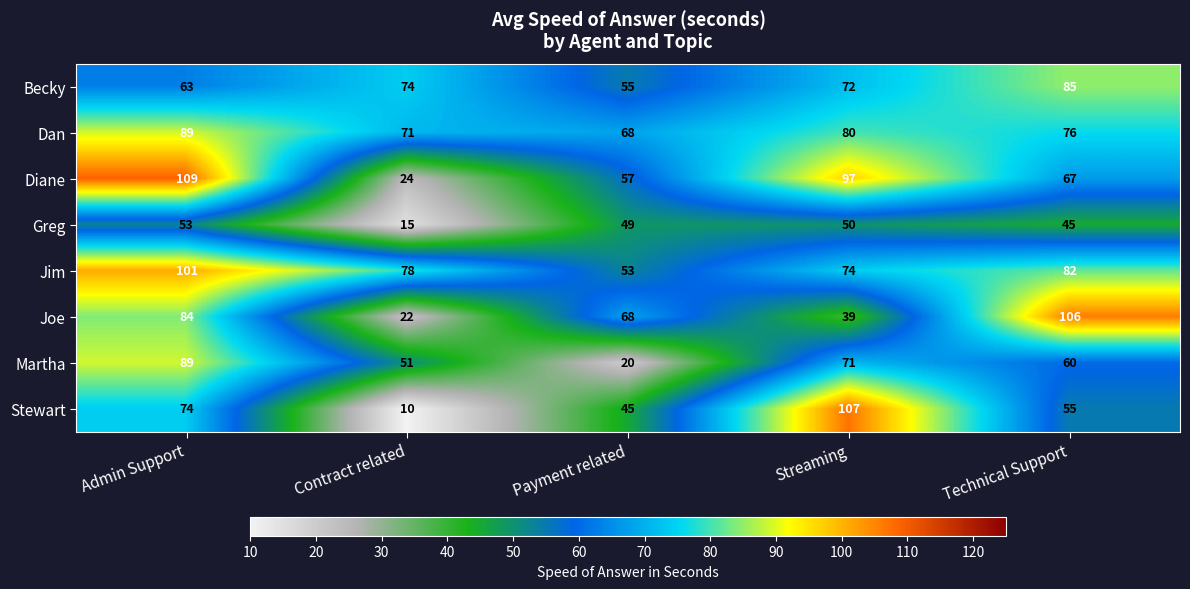

Count the number of data series in this chart.

8